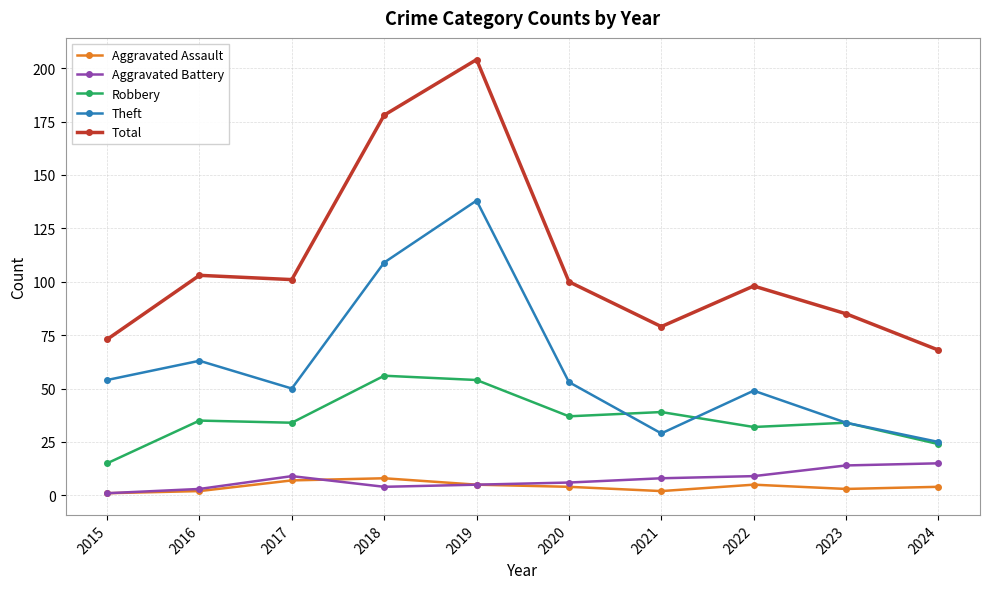

What is the difference between the highest and lowest values at 2018?

174